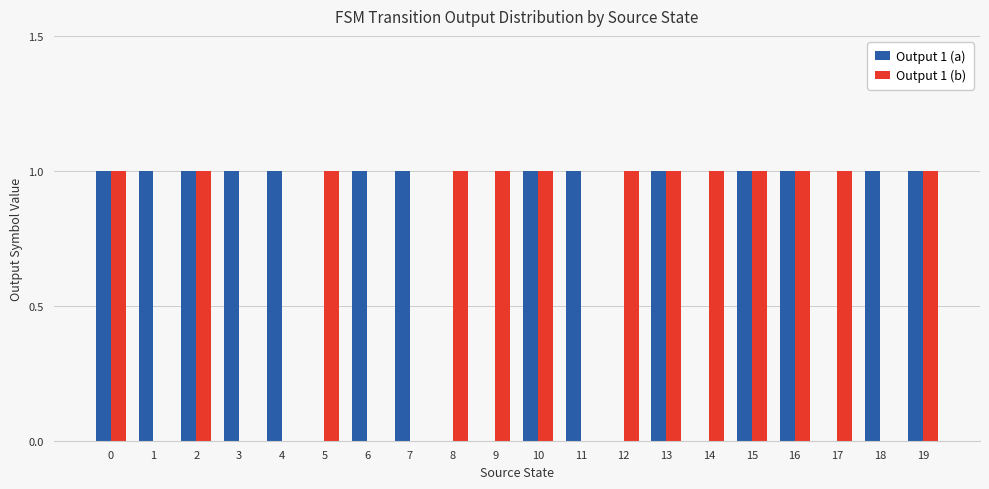

The Output 1 (a) series shows 1 at 0. True or false?

True